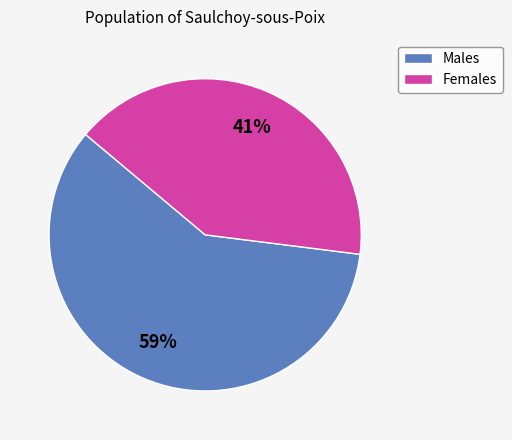

Is it true that Females is 41% of the pie?

True